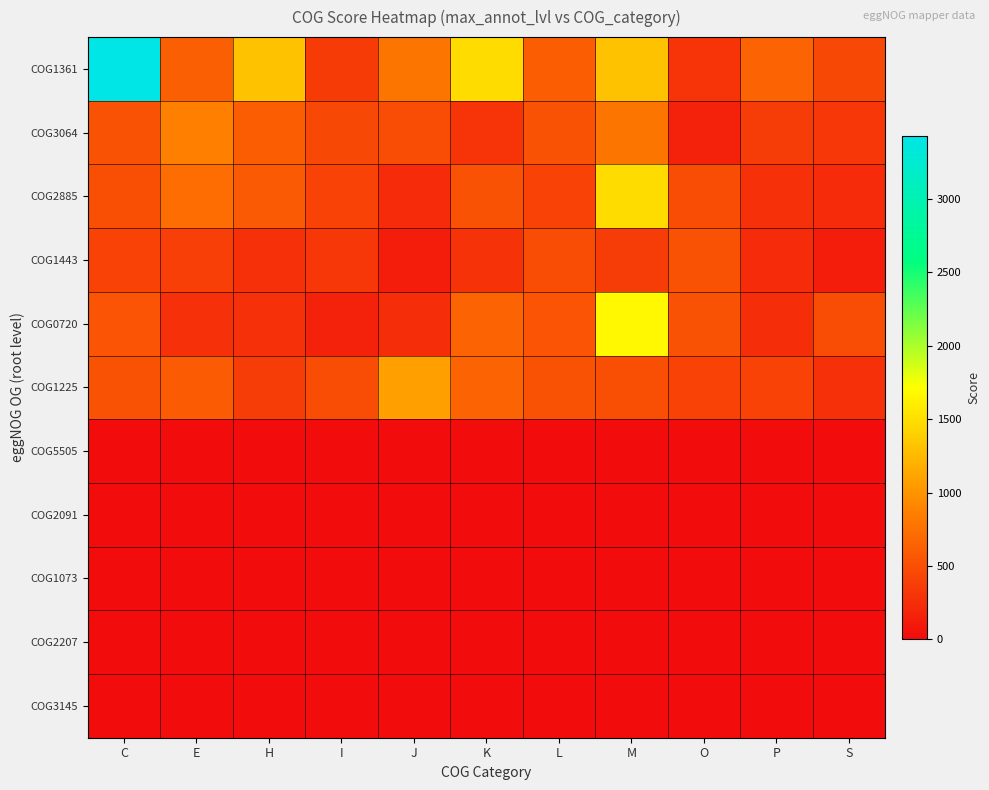

At how many categories does at least one series exceed 1474?

3